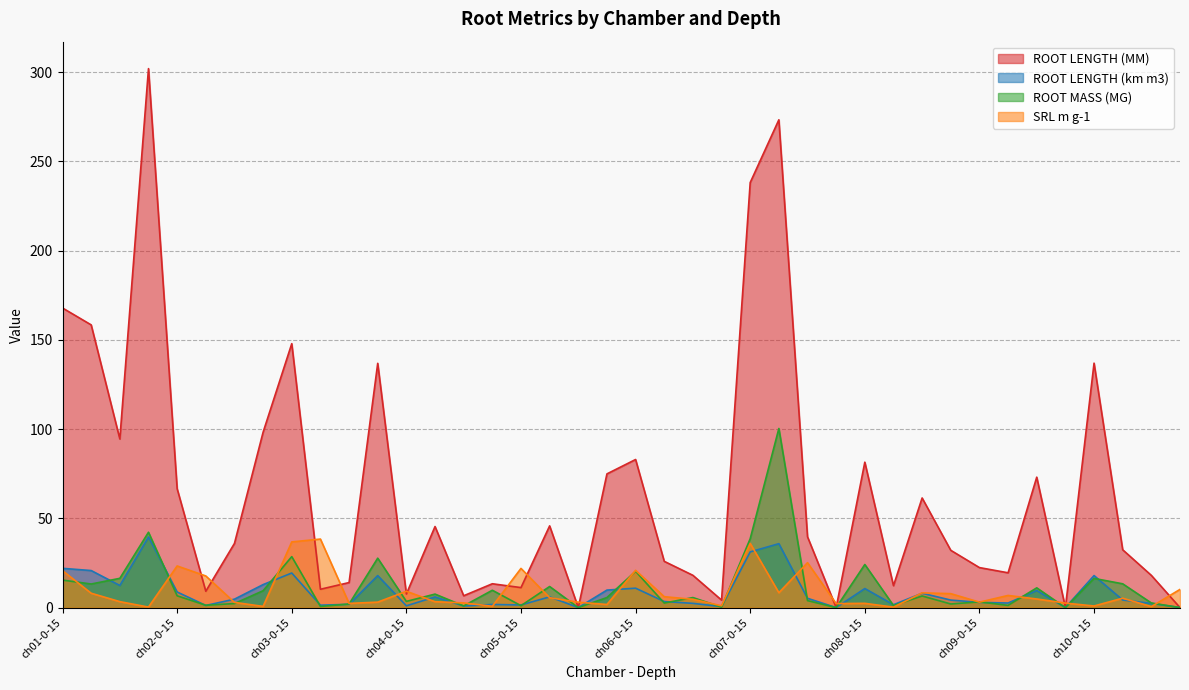

How many lines are shown in the chart?

4